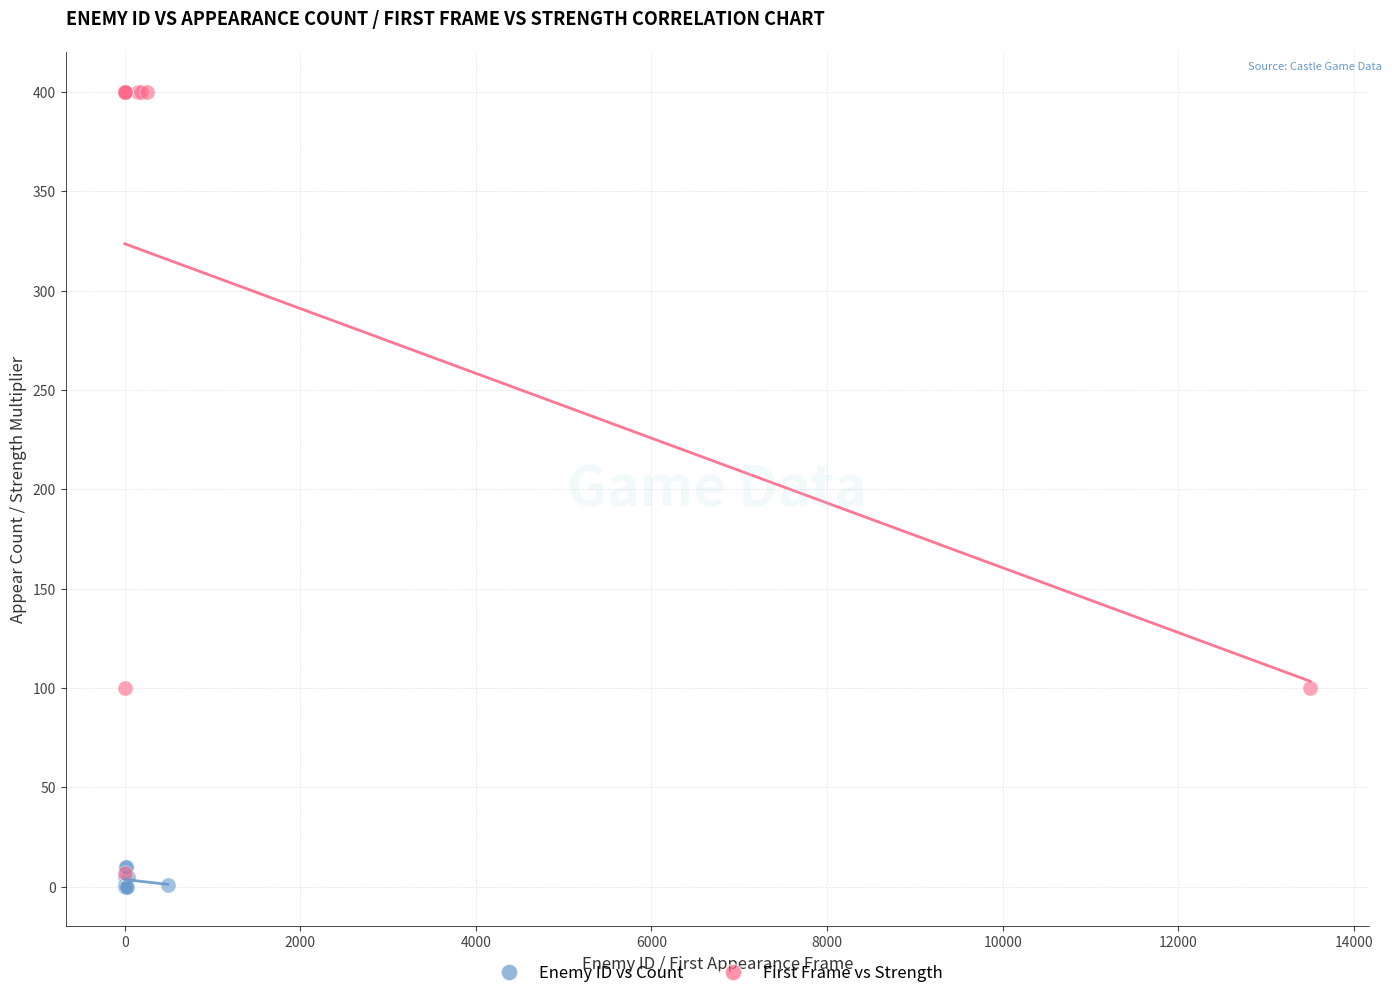

Which series has the largest Y range (max minus min)?

First Frame vs Strength